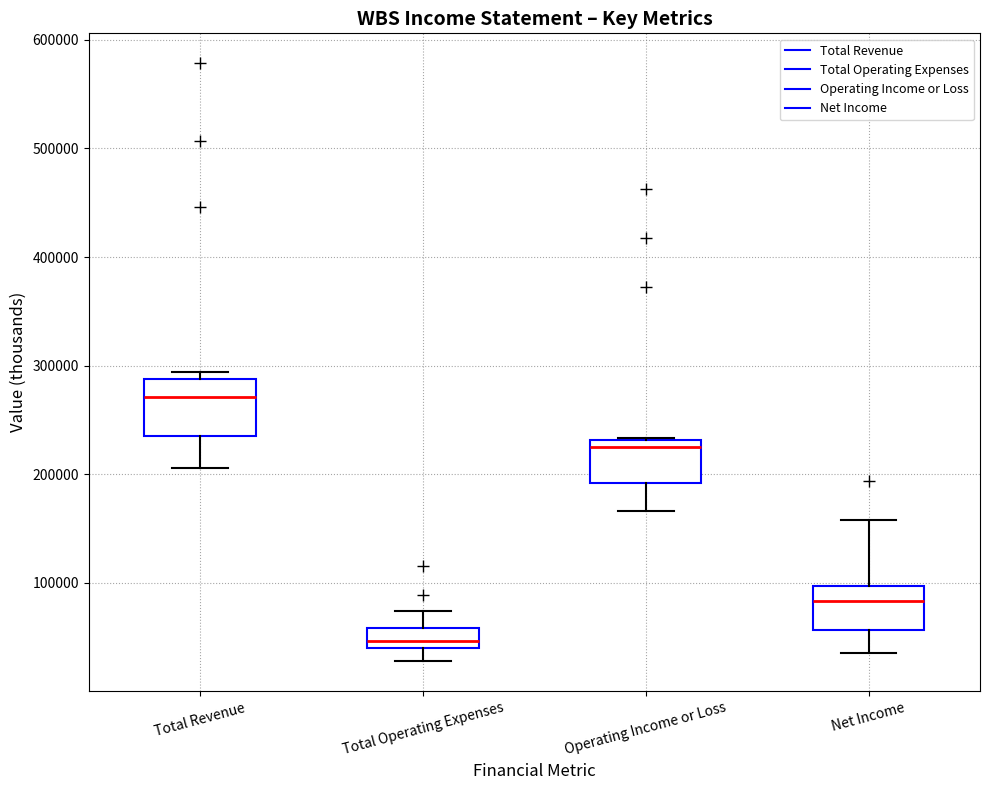

Which box has the lowest median line?

Total Operating Expenses